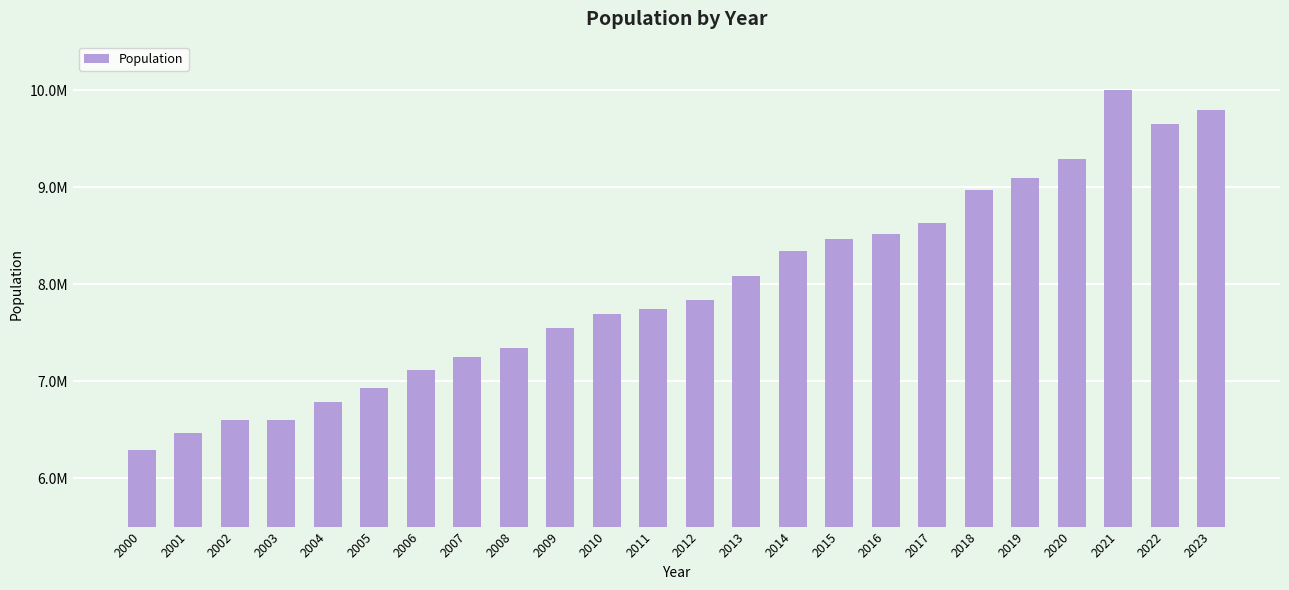

Reading right to left, extract all data points from this chart.

2023=9795000	2022=9656000	2021=9998000	2020=9291000	2019=9092000	2018=8972000	2017=8630000	2016=8522000	2015=8462000	2014=8345000	2013=8081000	2012=7836000	2011=7746000	2010=7695000	2009=7552000	2008=7337000	2007=7244000	2006=7116000	2005=6930000	2004=6780000	2003=6600000	2002=6600000	2001=6460000	2000=6289000